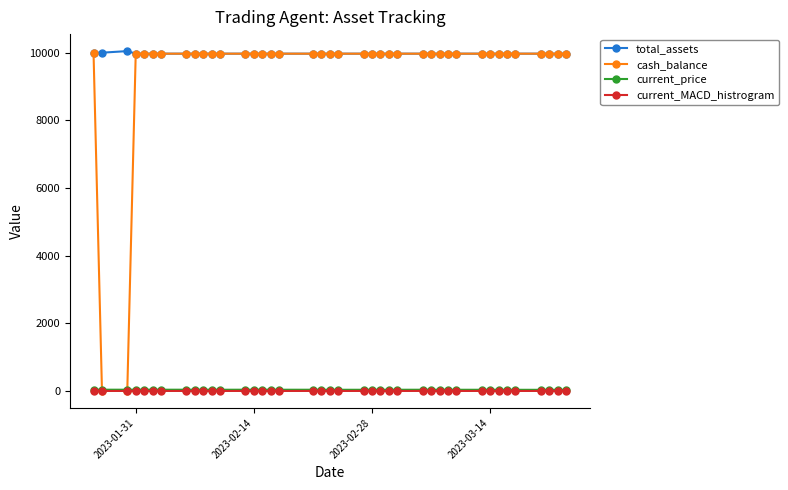

True or false: current_price and total_assets cross at least once.

False